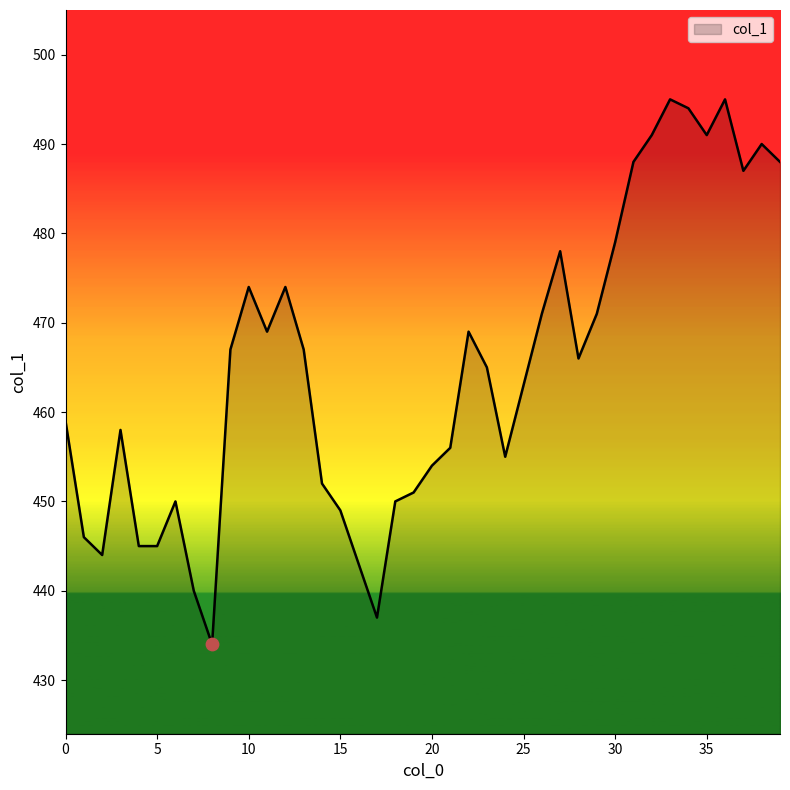

What is the smallest value displayed?

434